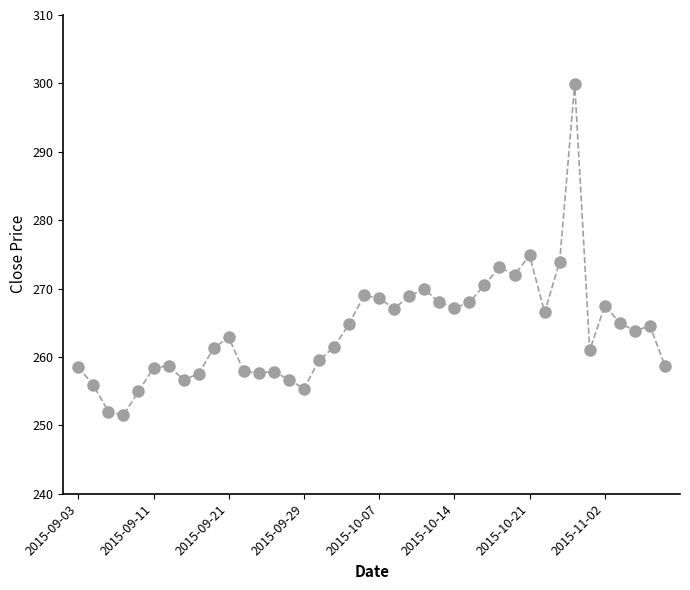

True or false: there are more than 1 points higher than both neighbors.

True